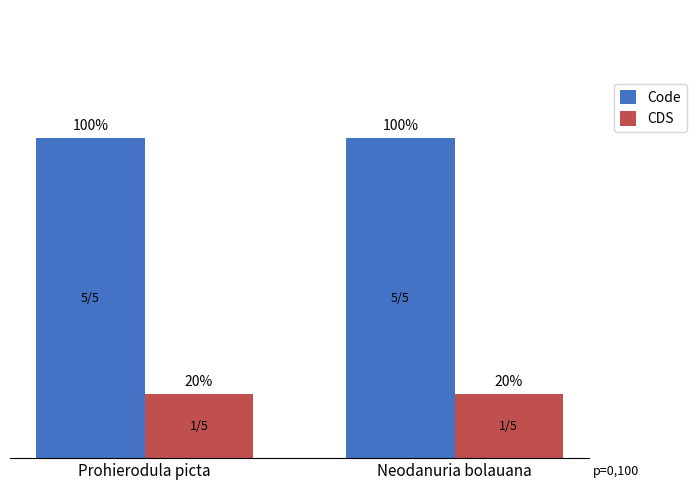

Are the bars horizontal?

No